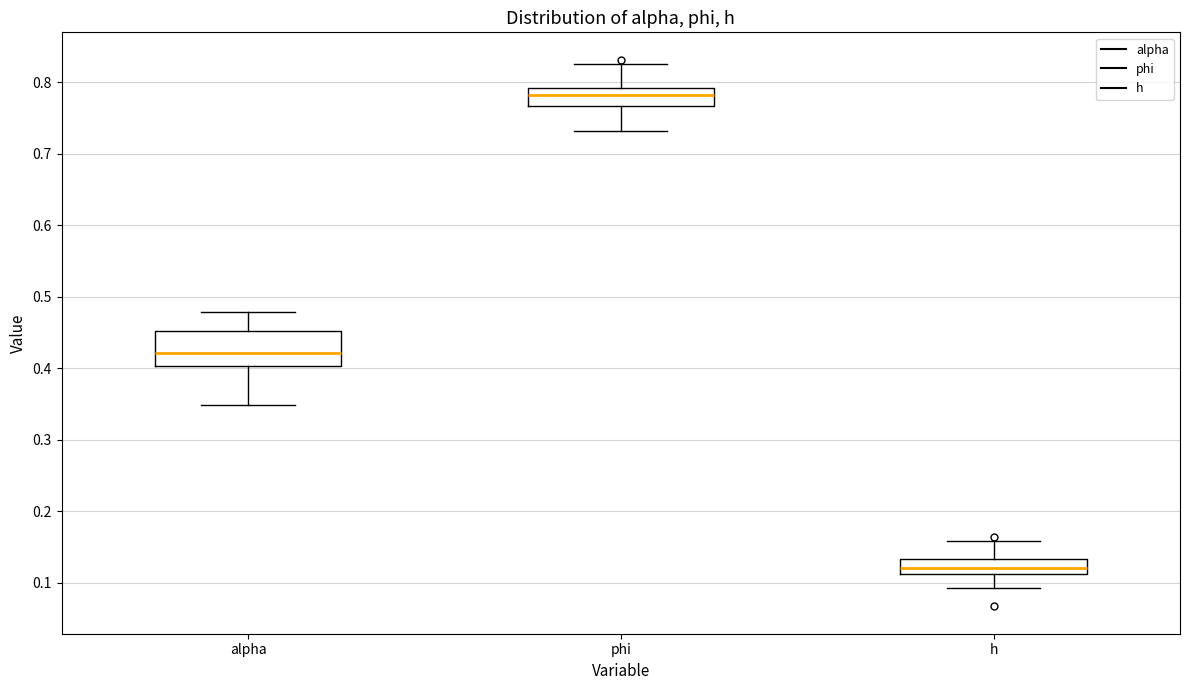

Where does the median line of the box for alpha sit on the y-axis? The values are not printed on the chart, so give them approximately, as read against the axis.

0.42